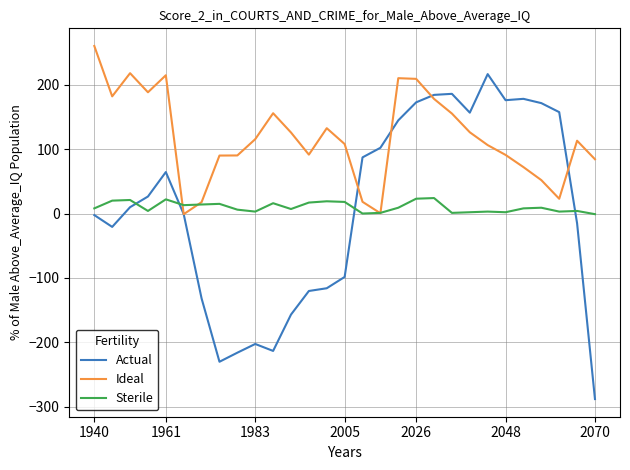

What are all the series names shown in the legend?

Actual, Ideal, Sterile